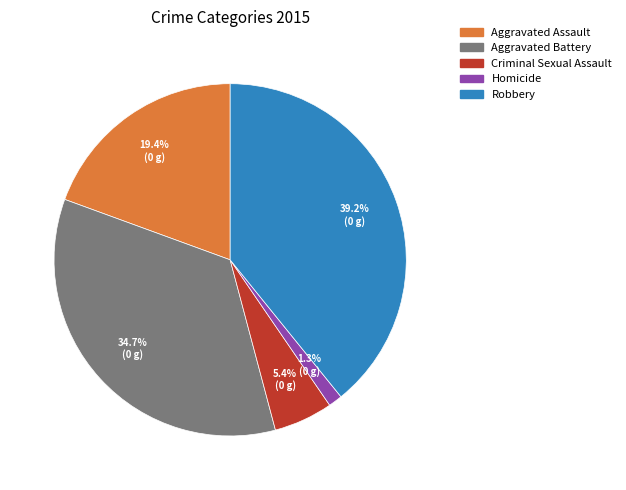

To the nearest percent, what percentage of the pie is Aggravated Battery?

35%